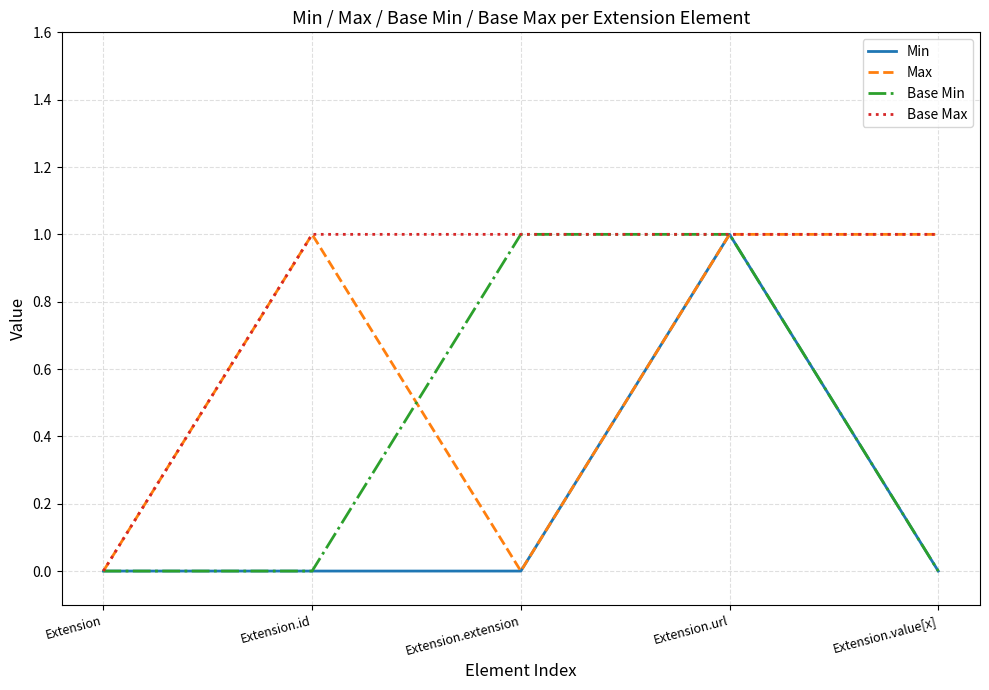

Reading left to right, list all the values displayed in this chart.

Min: 0	0	0	1	0
Max: 0	1	0	1	1
Base Min: 0	0	1	1	0
Base Max: 0	1	1	1	1